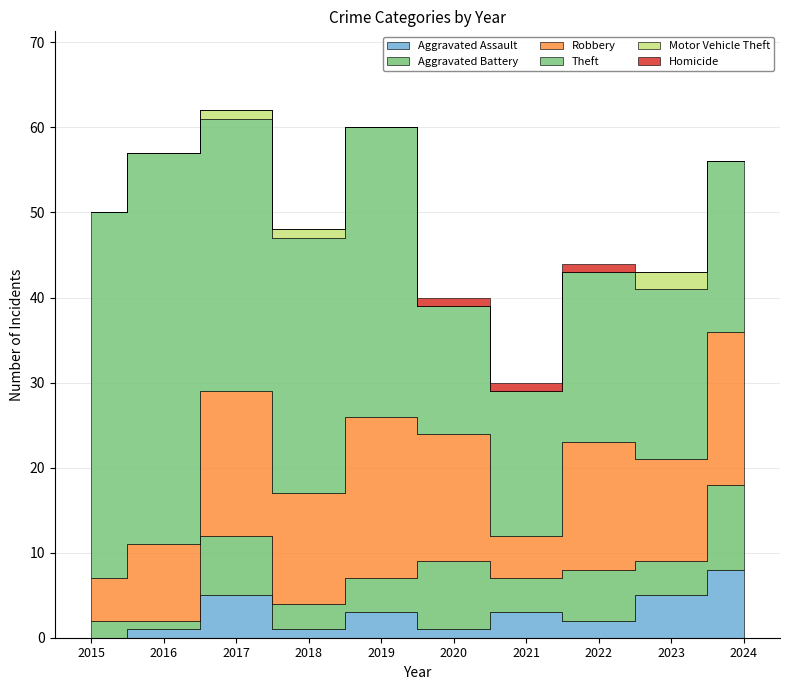

True or false: Homicide and Robbery cross at least once.

False